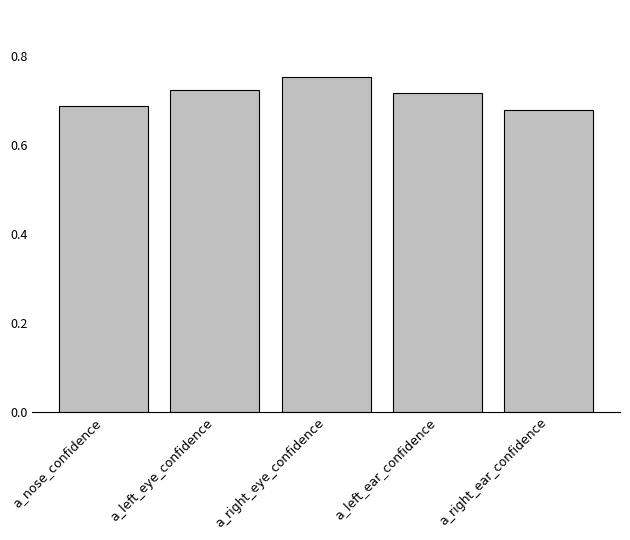

How many data points does each series have?

5